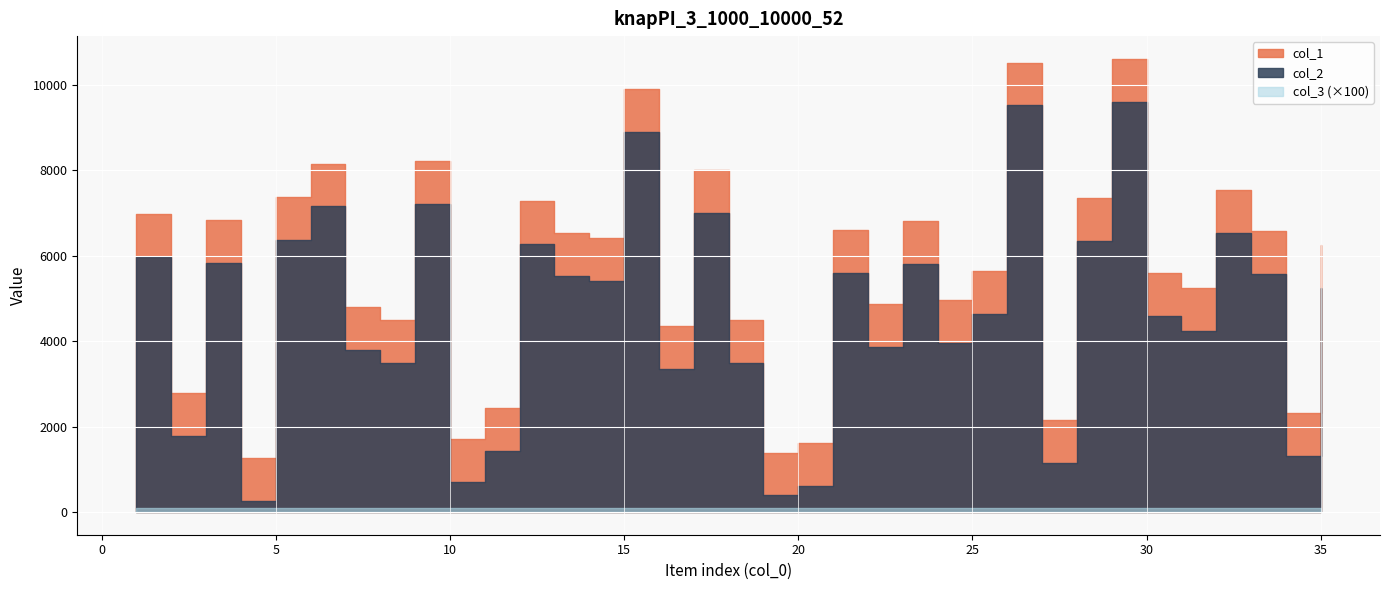

What is the difference between the highest and lowest values at 15?

9898